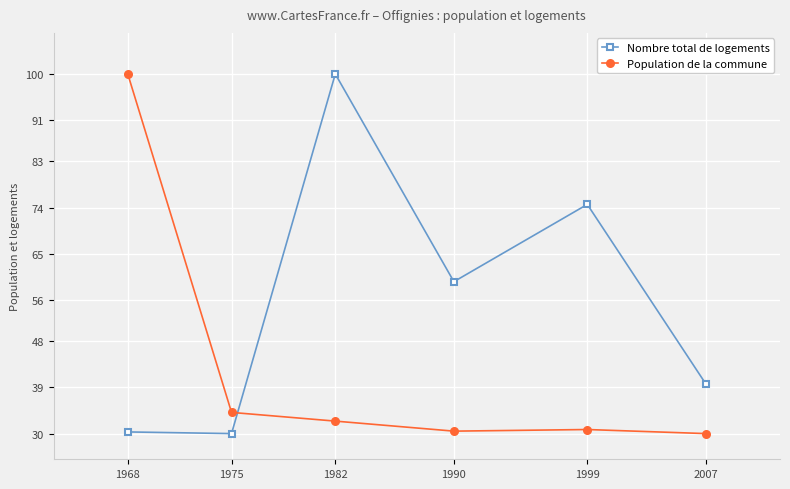

The Population de la commune series shows 30.0 at 2007. True or false?

True